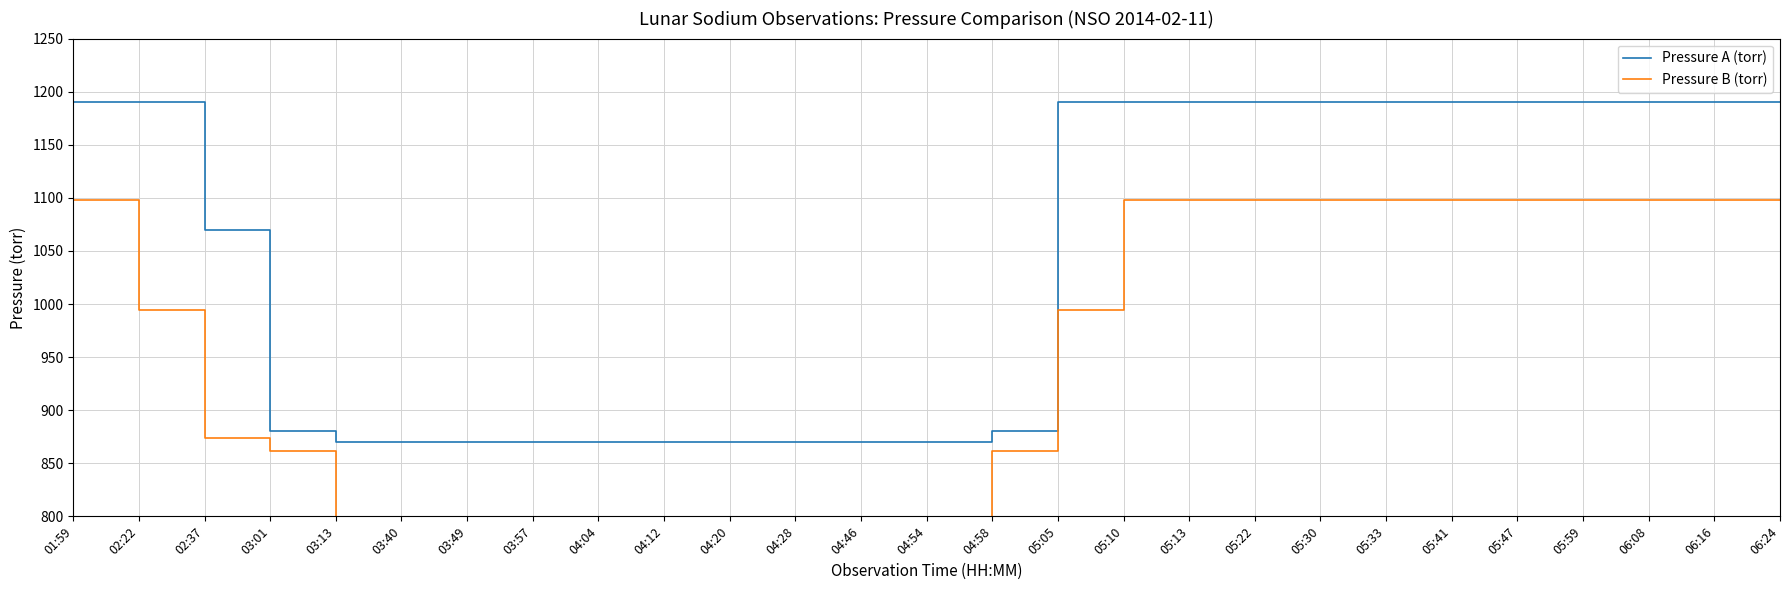

What value does the Pressure A (torr) series have at 04:58, to the nearest 10?

880